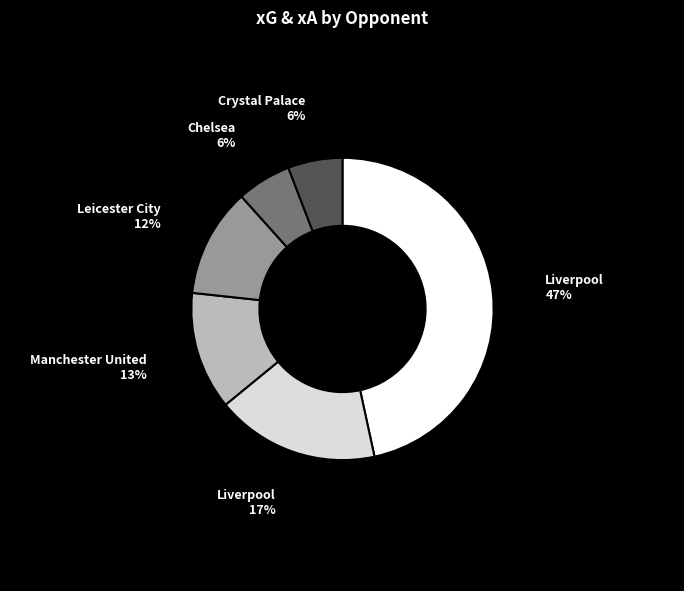

How many slices are in this pie chart?

6